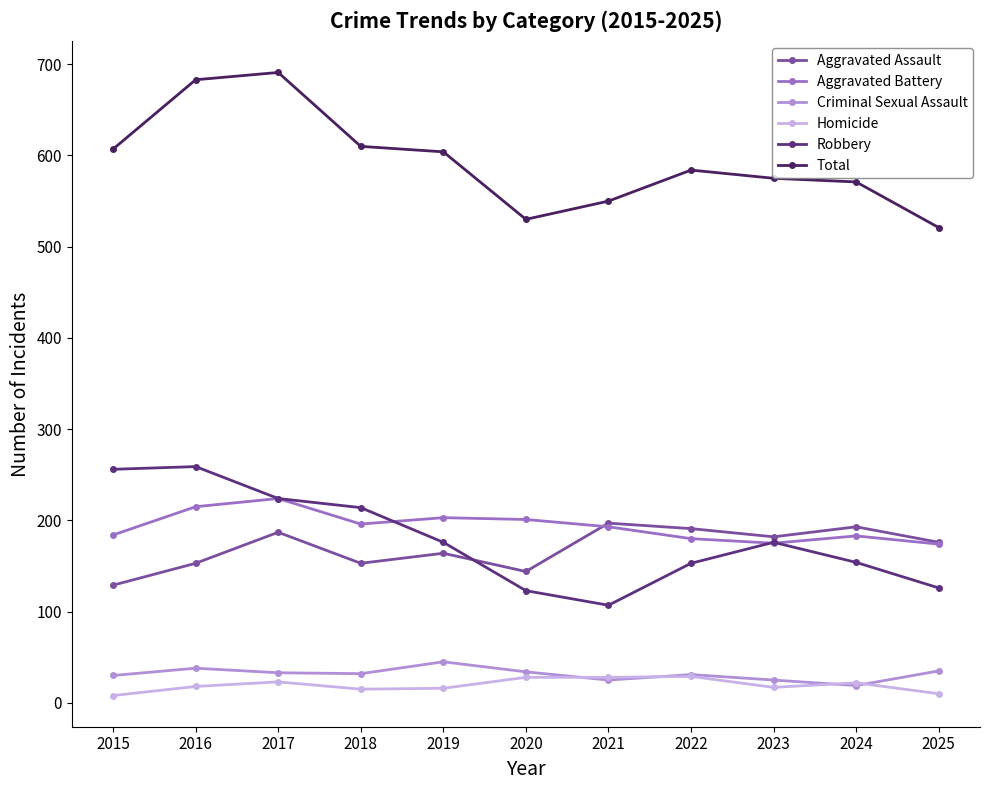

Which series ends up on top after the final intersection of Aggravated Assault and Robbery?

Aggravated Assault